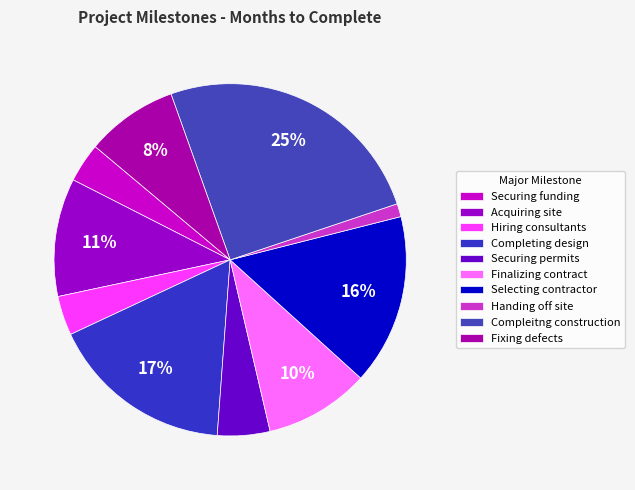

Is it true that Hiring consultants is 4% of the pie?

True